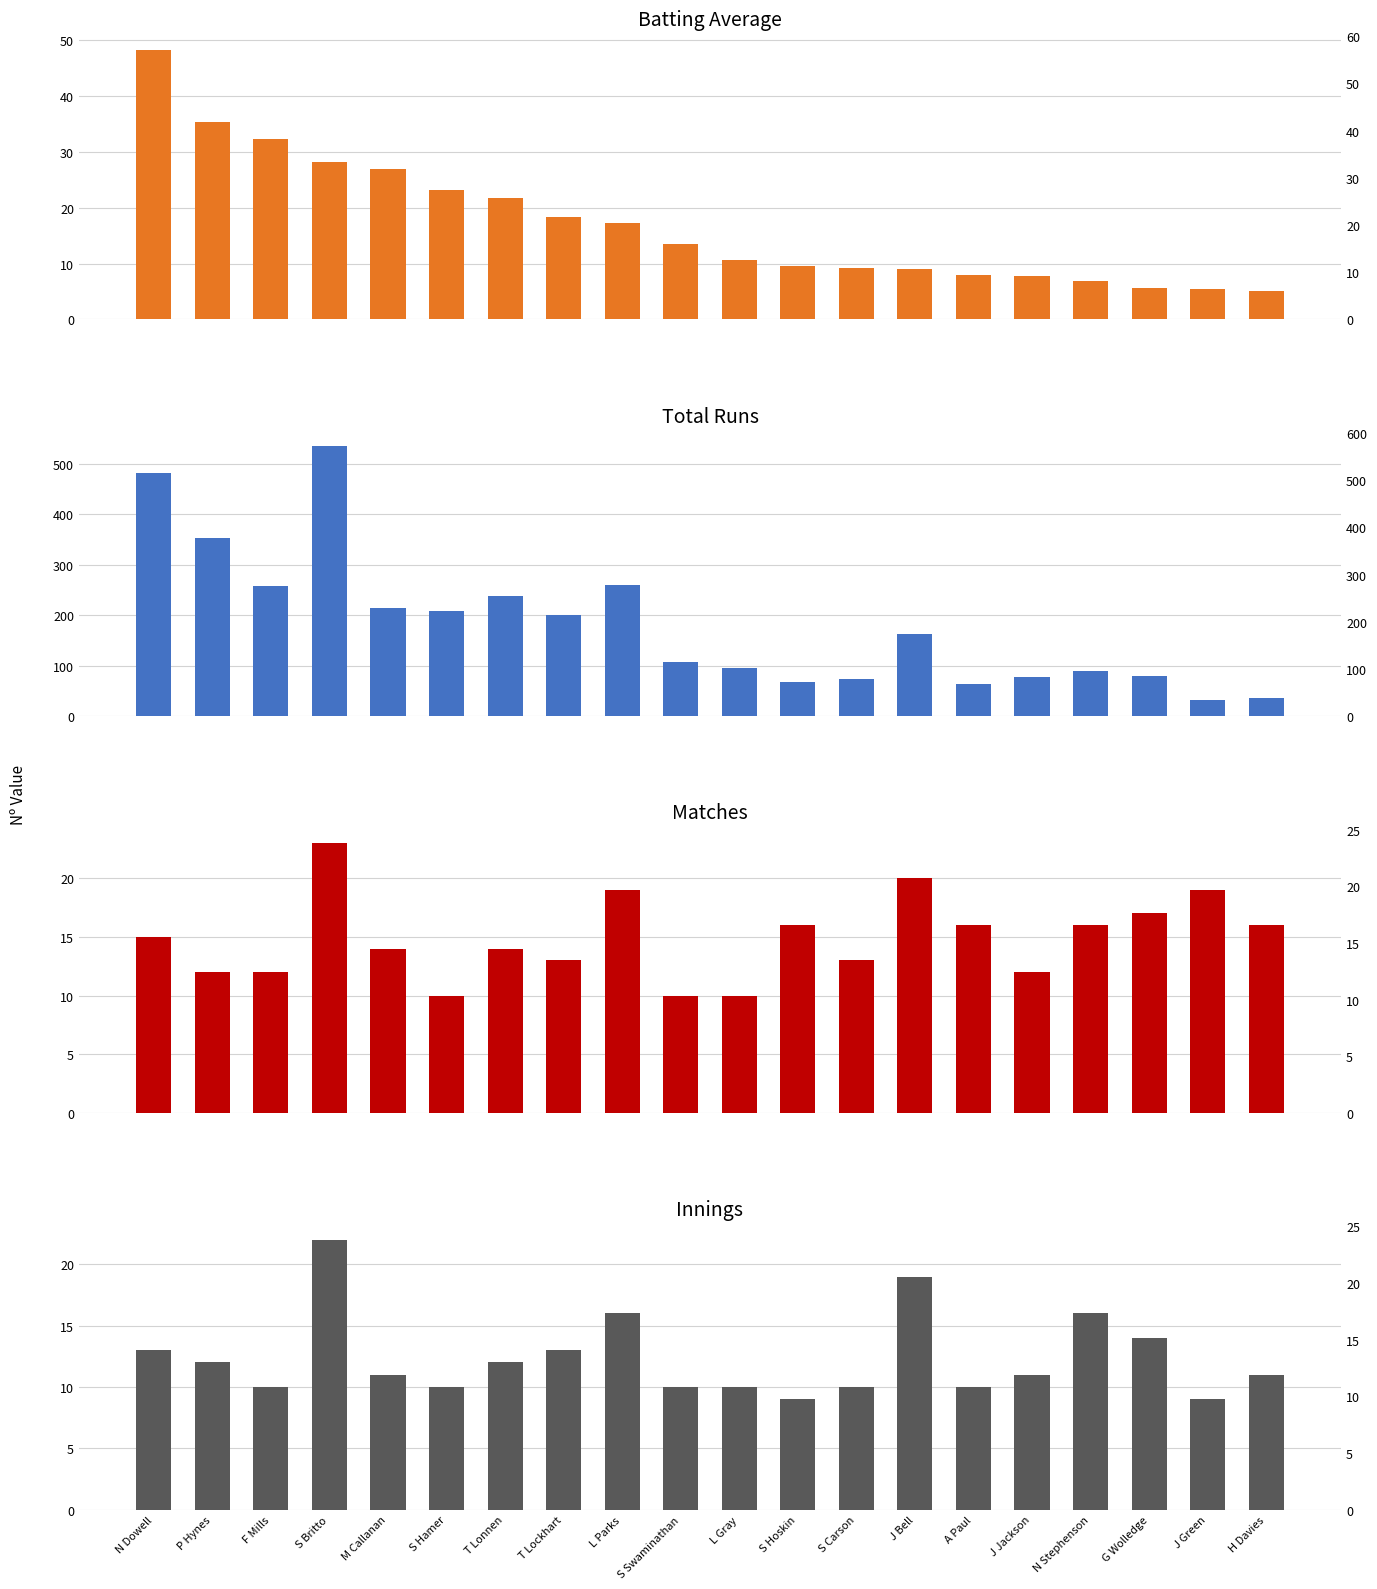

Is the value of Mat at G Wolledge greater than the value of Inns at T Lonnen?

Yes